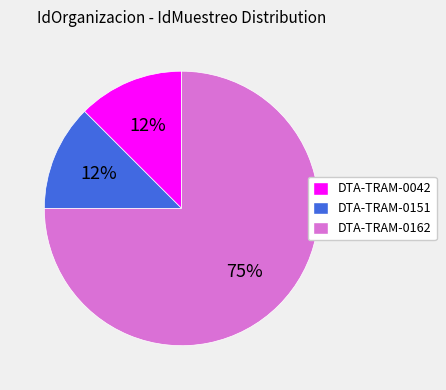

Do DTA-TRAM-0042 and DTA-TRAM-0151 together represent more than half of the pie?

No